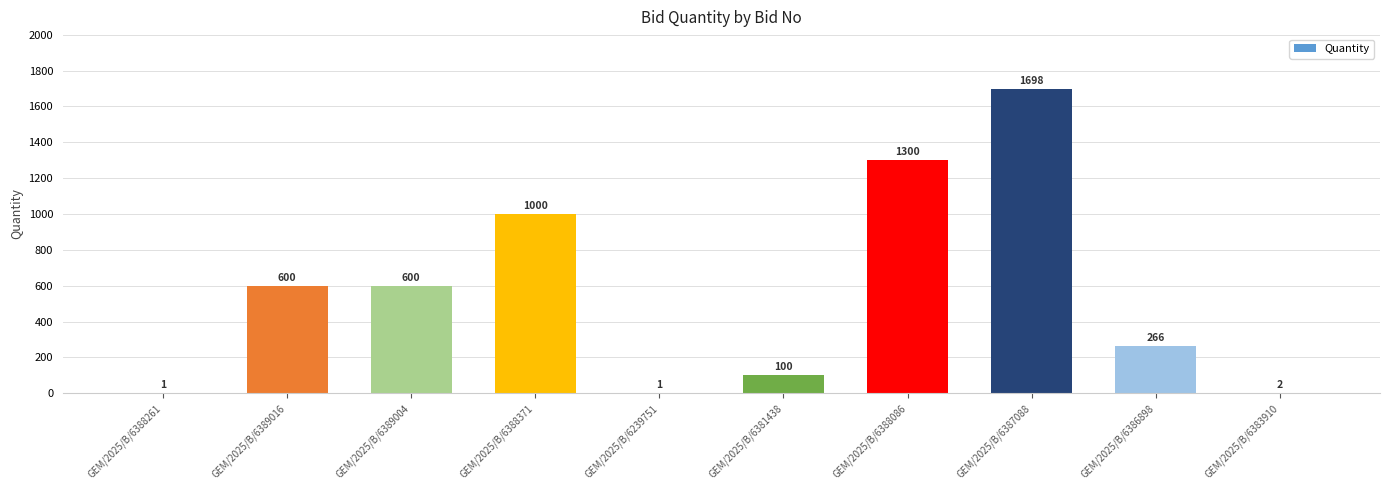

How many series are shown in this chart?

1